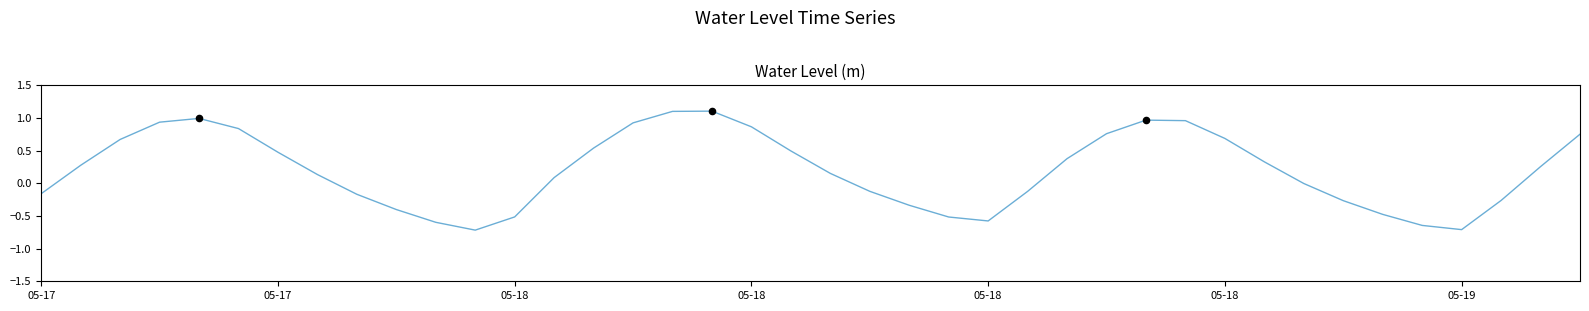

What is the maximum value shown in the chart?

1.1